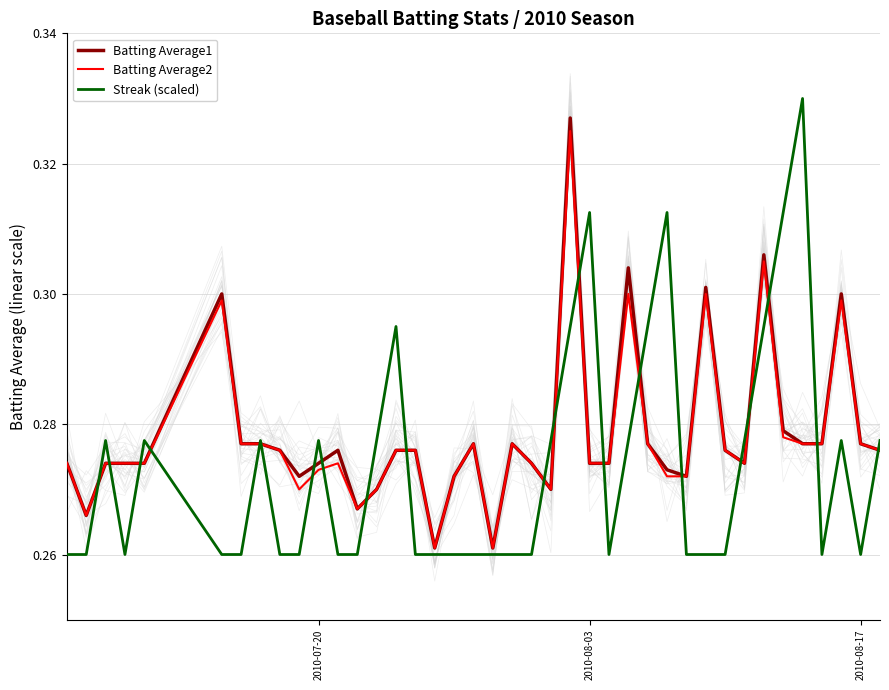

Is it true that Batting Average1 equals 0.4 at 2010-08-17?

False